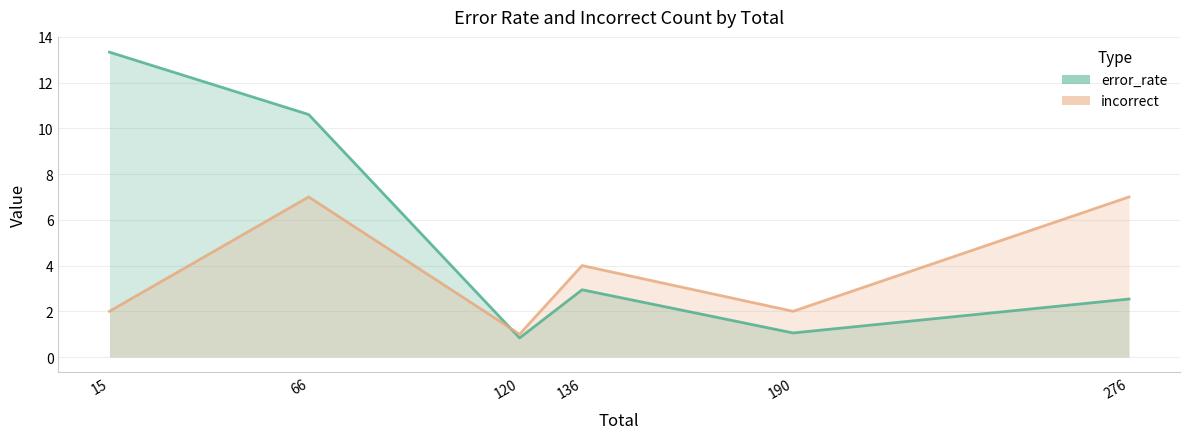

Which series has the widest spread of values?

error_rate